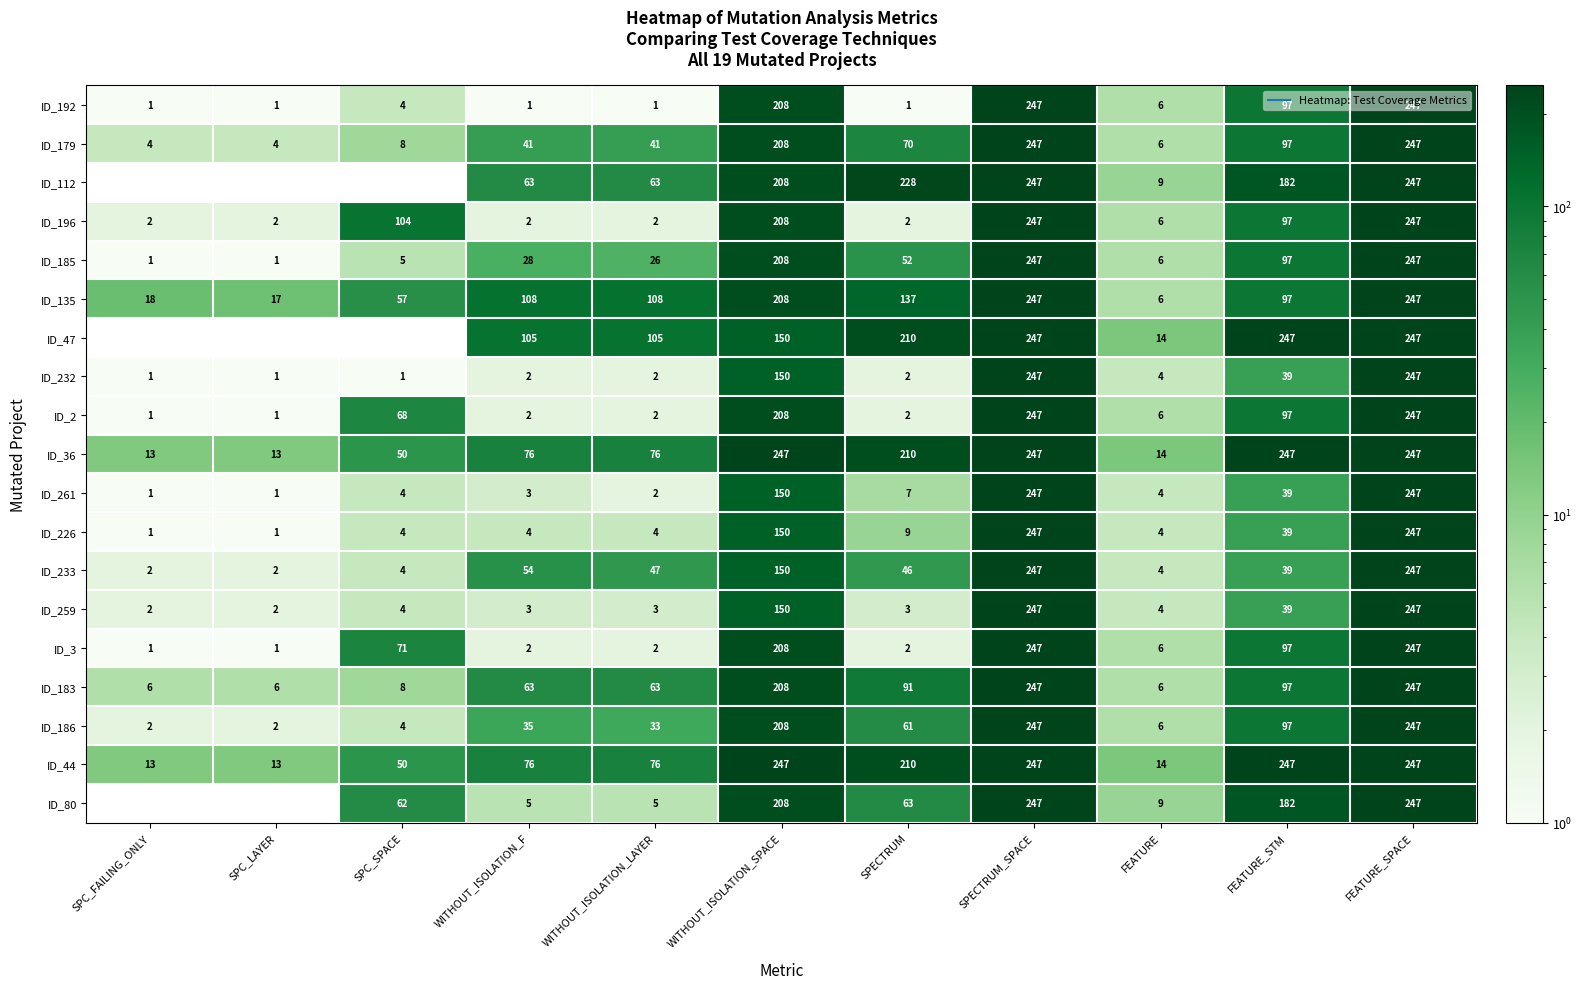

What is the maximum value for ID_179?

247.0